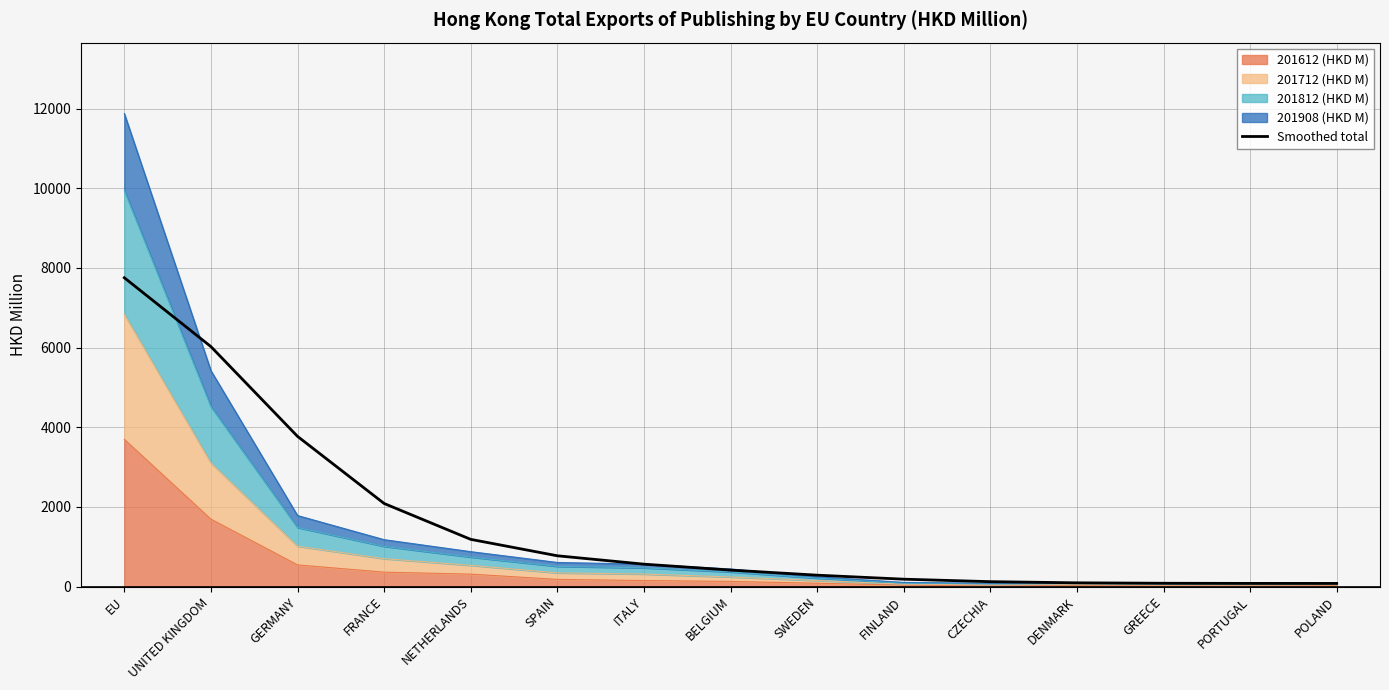

Which category has the lowest value across all series?

POLAND